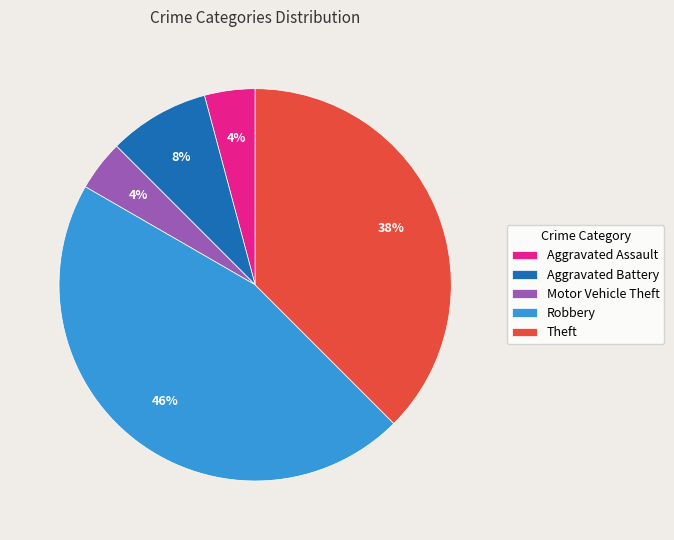

To the nearest percent, what is the difference between the largest and smallest slice percentages?

42%